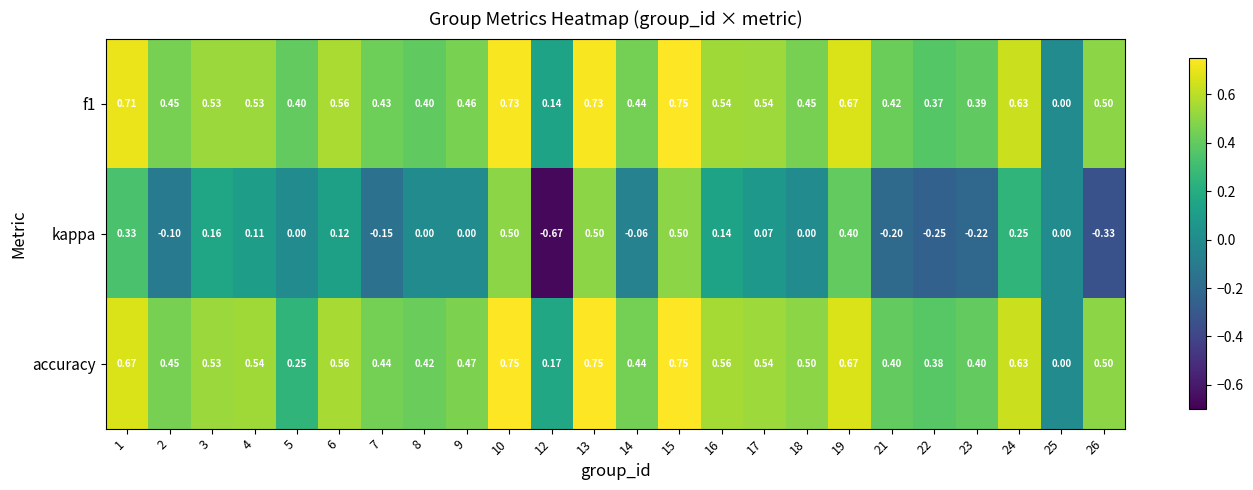

Which series changed the most between 5 and 24?

accuracy